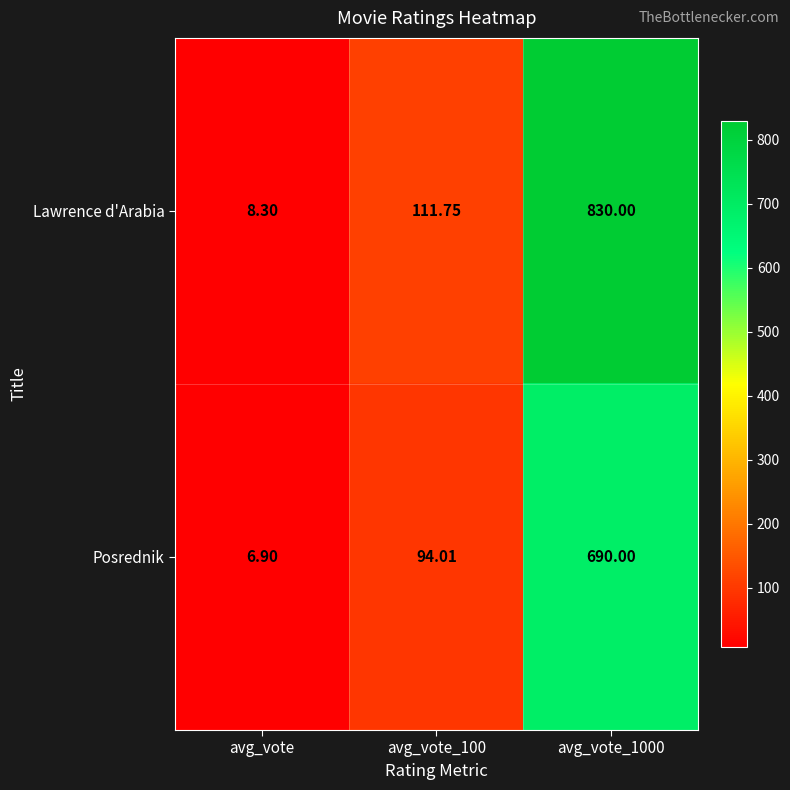

Rank the series by their maximum value, from lowest to highest.

Posrednik, Lawrence d'Arabia